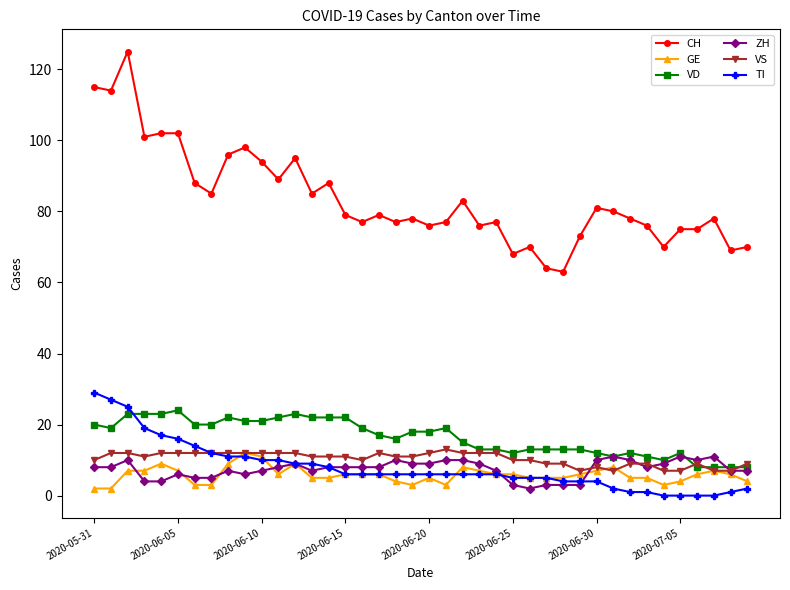

What is the maximum value for CH?

125